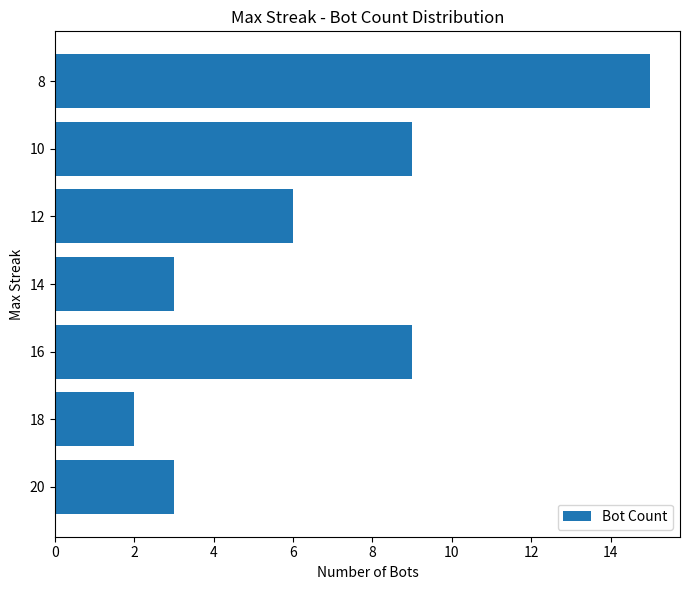

The value at 10 is 9. True or false?

True